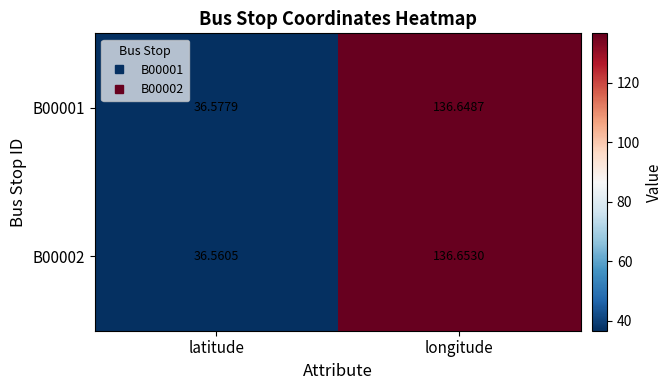

List the series in order of their peak value, lowest first.

B00001, B00002